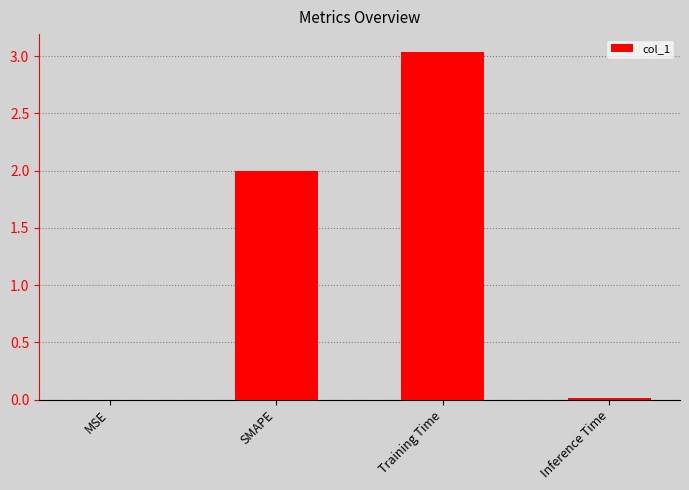

What is the sum of all values?

5.1